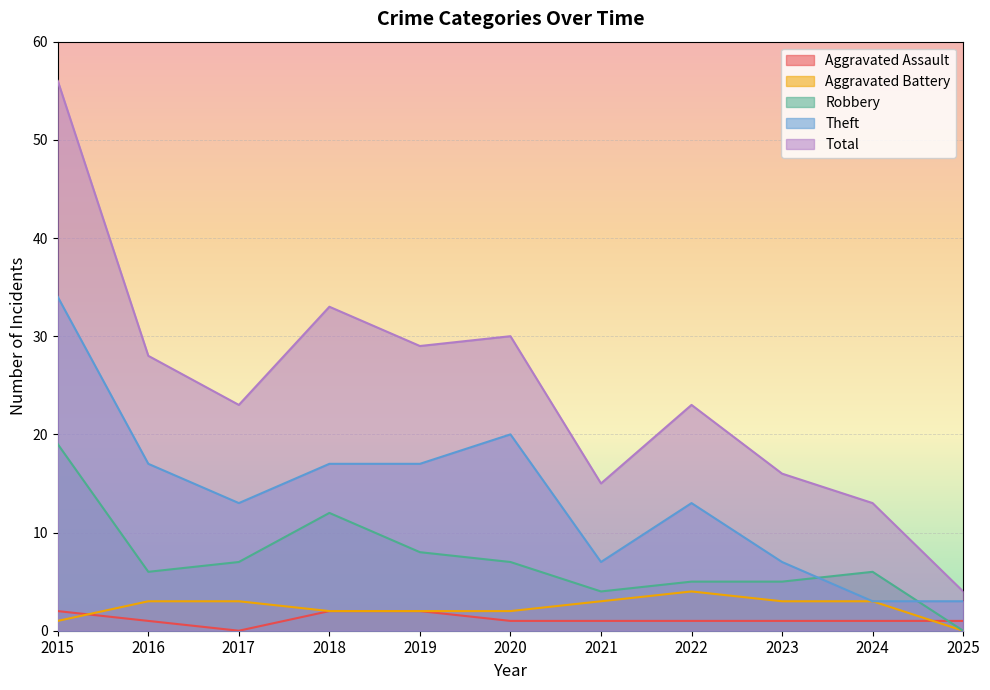

What is the difference between the second highest and minimum values in the Total series?

29